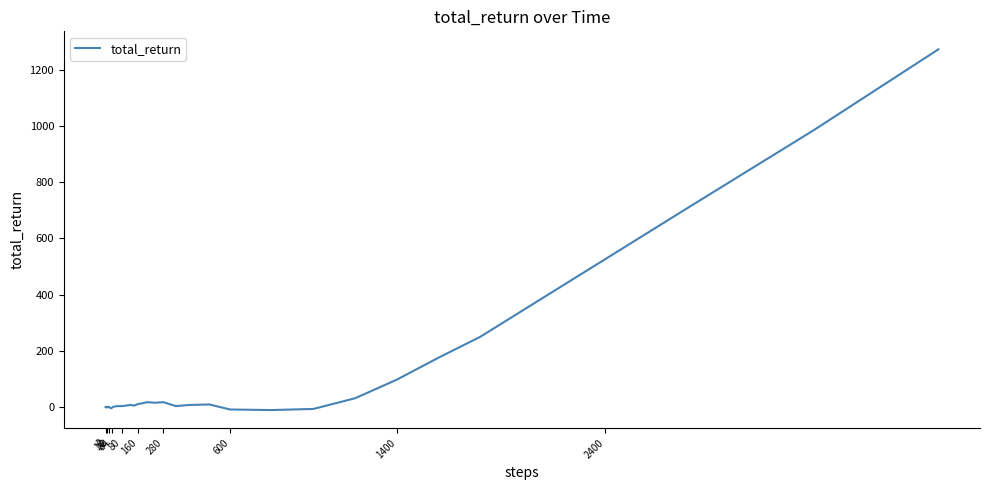

What is the difference between the maximum and minimum values?

1282